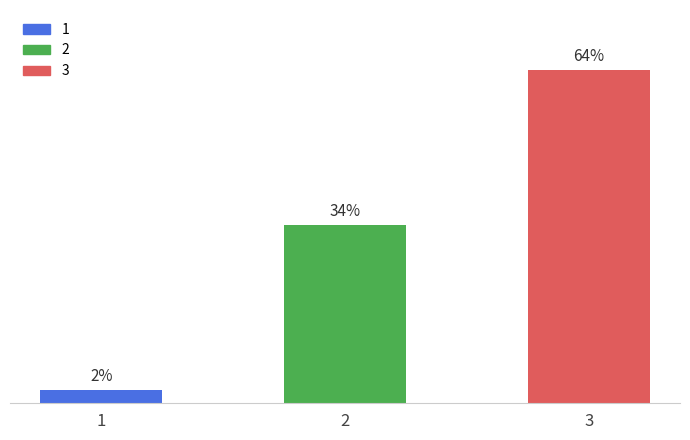

Is it true that the value at 1 is 530?

False